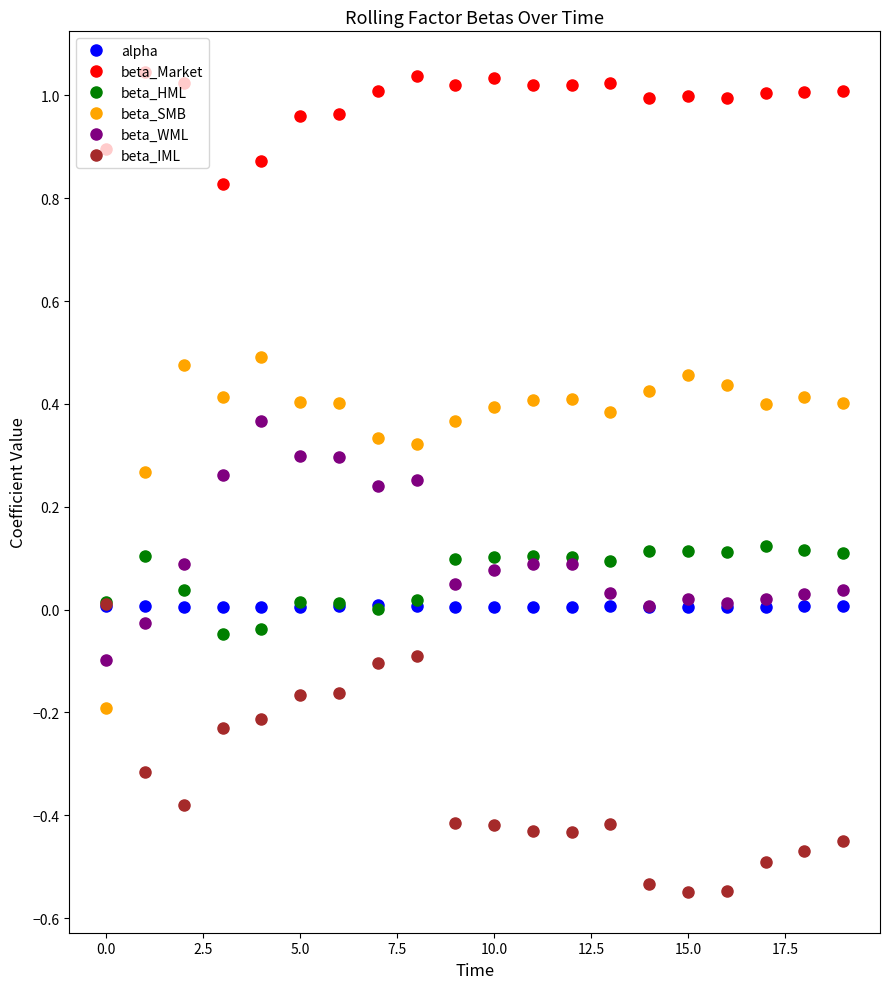

Which series has the largest range (max minus min)?

beta_SMB